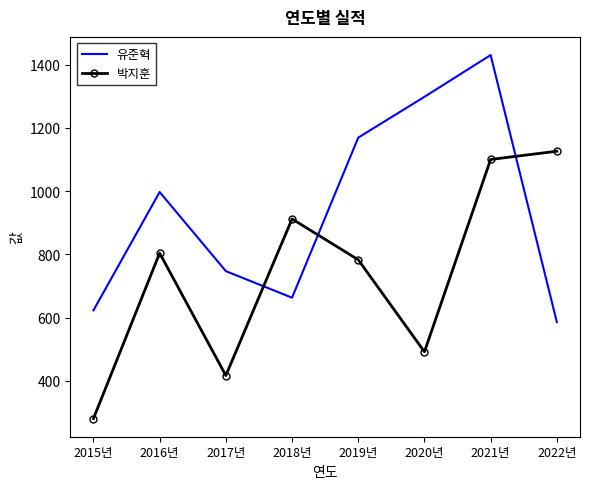

The 유준혁 series shows 623 at 2015년. True or false?

True